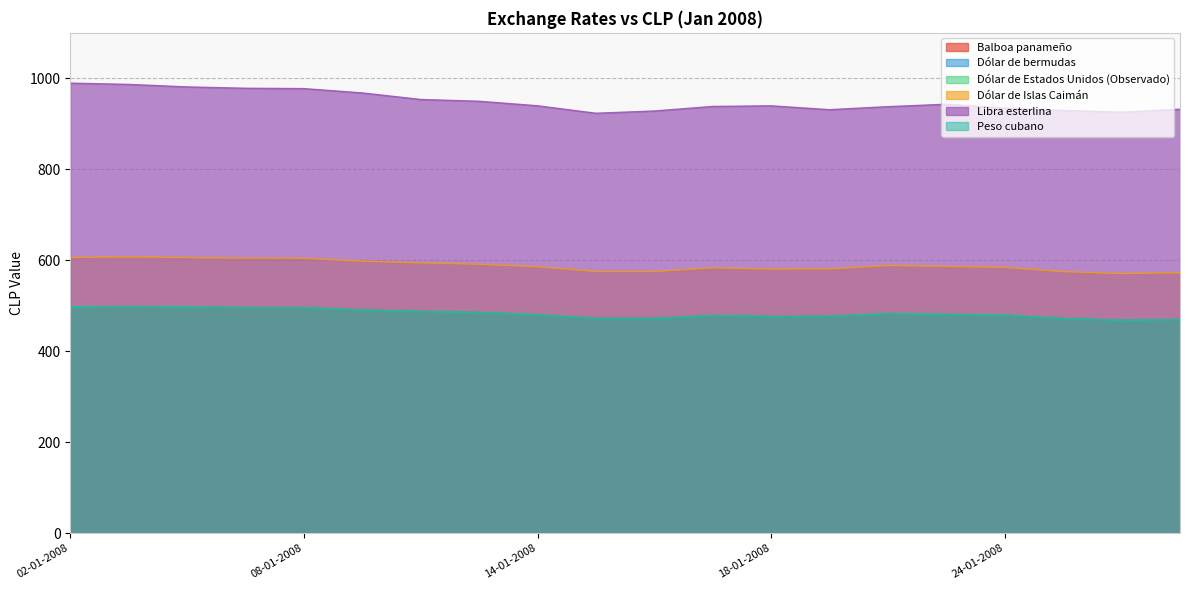

What is the total value across all series at 03-01-2008?

3586.2